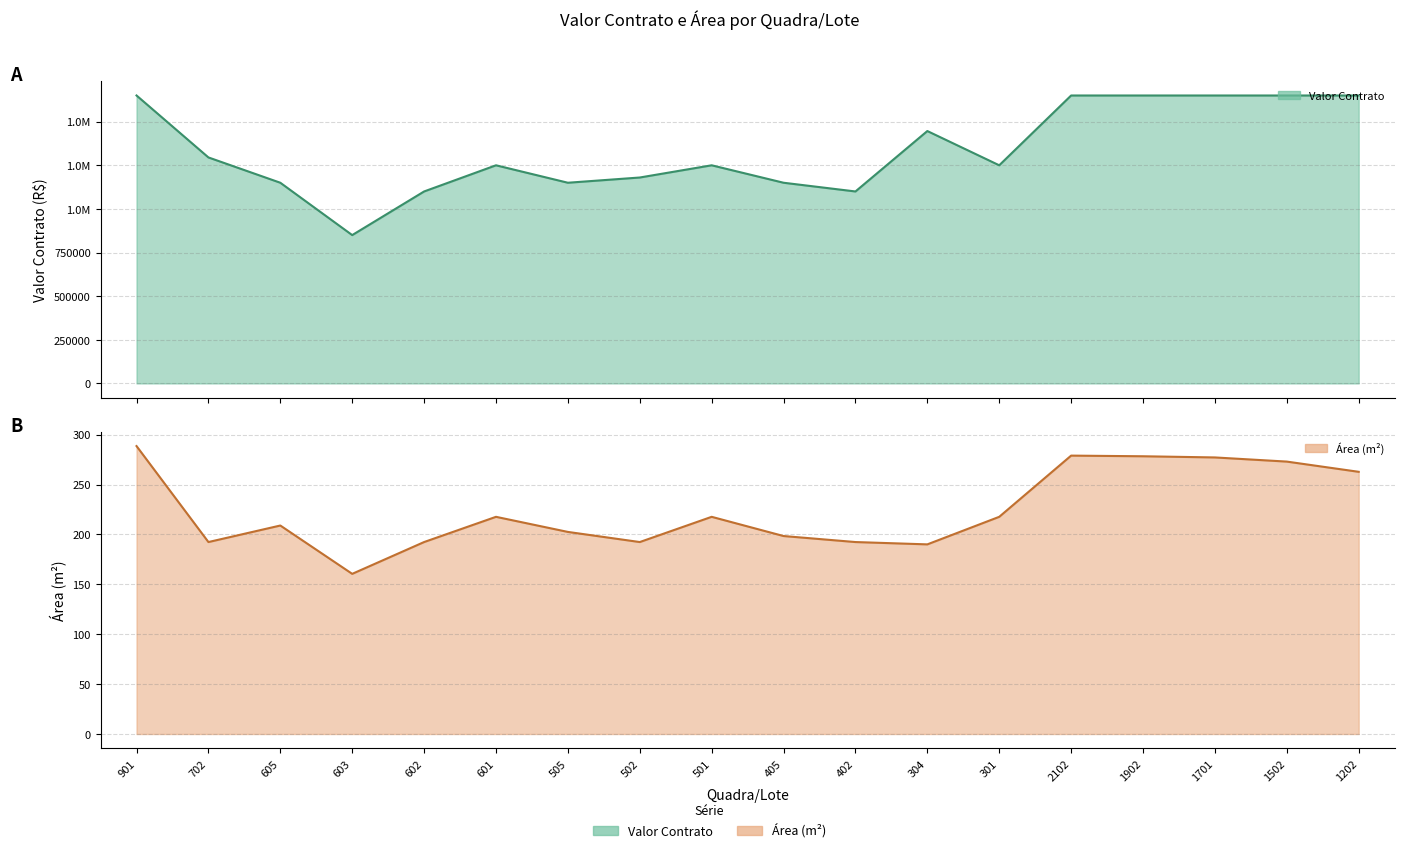

What is the approximate value of Area at 502?

192.3